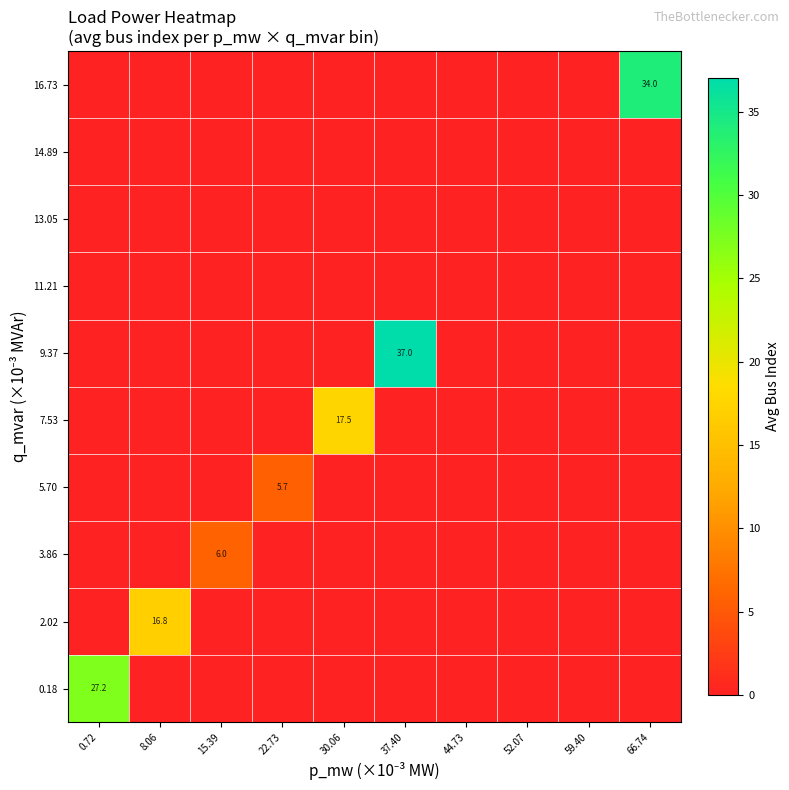

The value of 3.86 at 15.39 is 10.5. True or false?

False